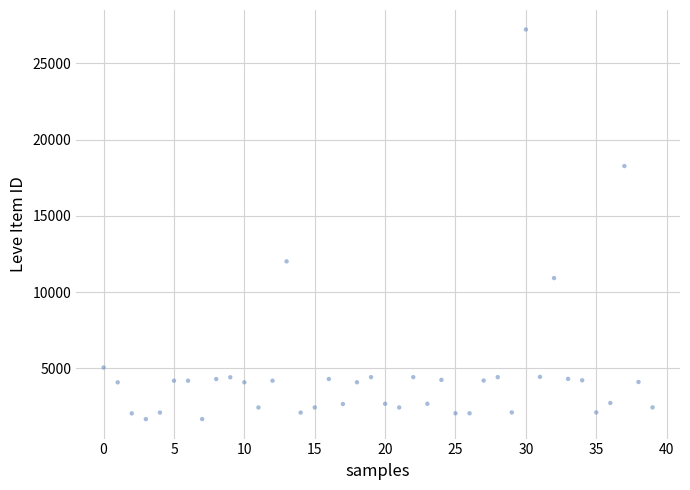

What Y value in the scatter plot is closest to 14448?

12018